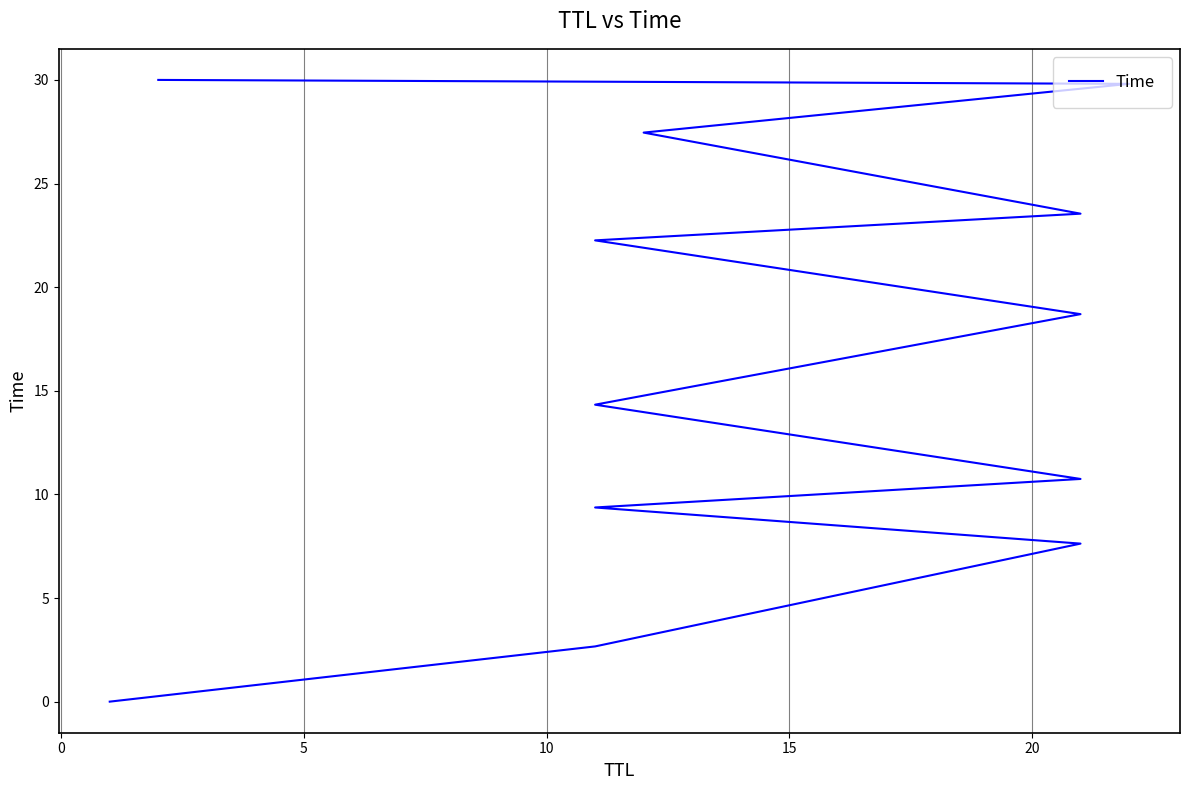

What is the value of the 10th point from the left?

27.5